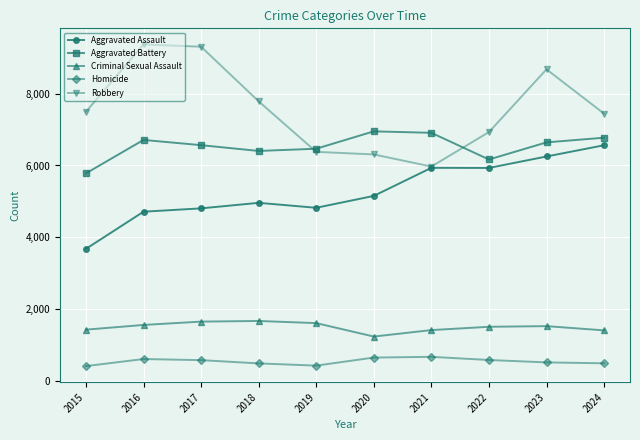

How many series are shown in this chart?

5